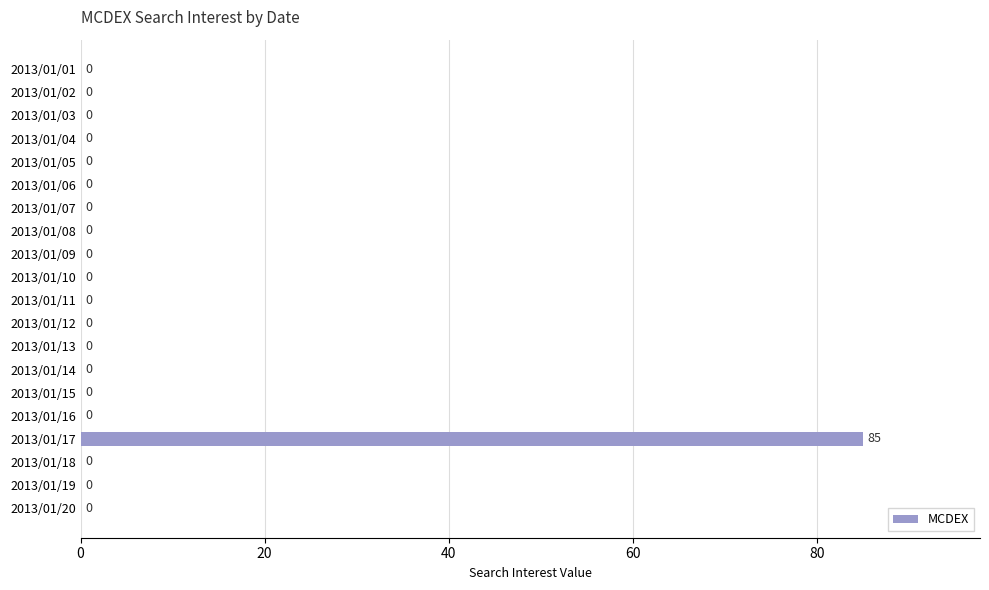

Reading top to bottom, what are all the values shown in this chart?

2013/01/01=0	2013/01/02=0	2013/01/03=0	2013/01/04=0	2013/01/05=0	2013/01/06=0	2013/01/07=0	2013/01/08=0	2013/01/09=0	2013/01/10=0	2013/01/11=0	2013/01/12=0	2013/01/13=0	2013/01/14=0	2013/01/15=0	2013/01/16=0	2013/01/17=85	2013/01/18=0	2013/01/19=0	2013/01/20=0